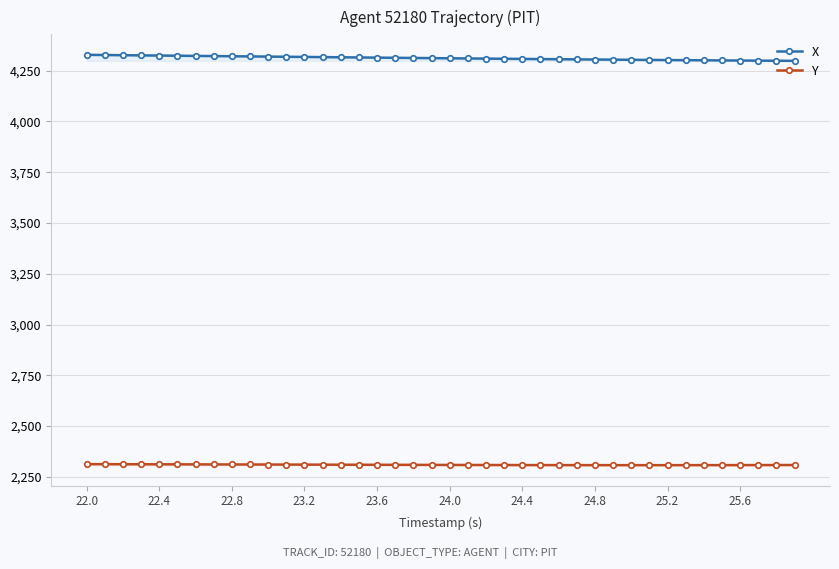

List the series in order of their overall mean, lowest first.

Y, X